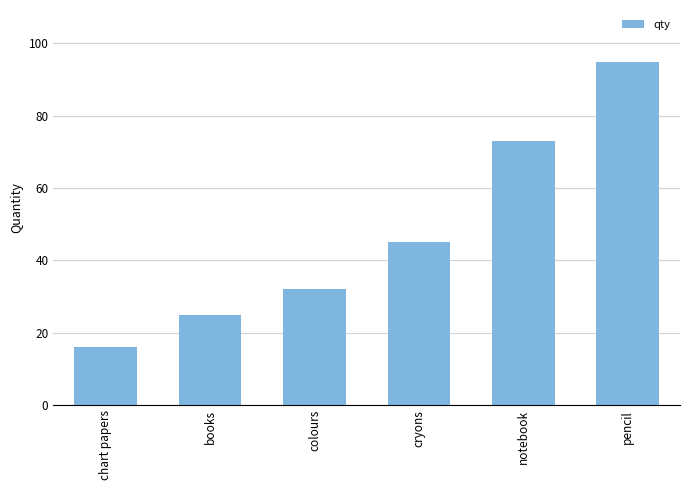

What is the label of the 2nd bar from the right?

notebook